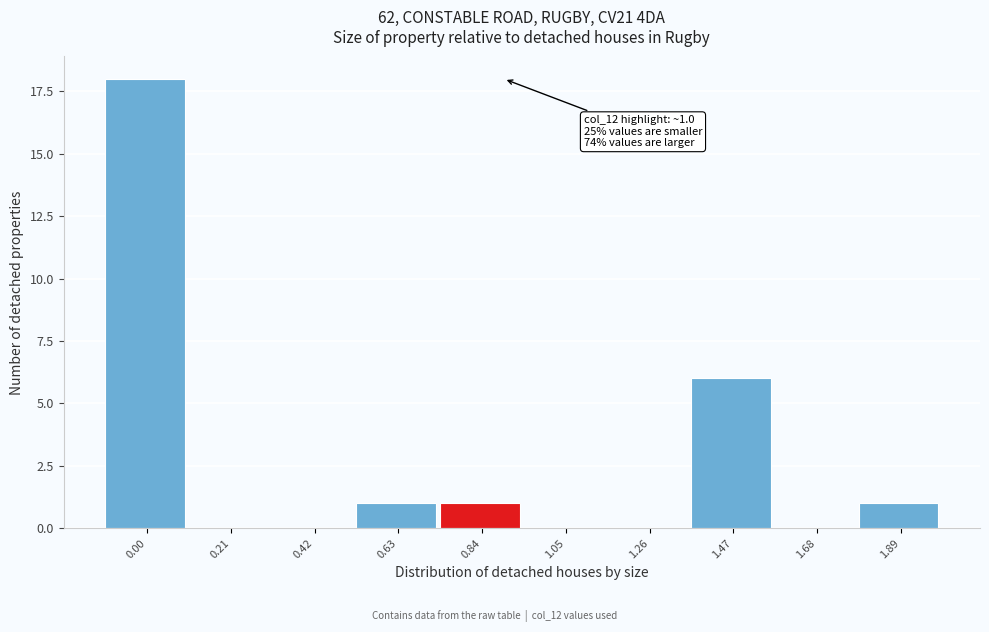

Reading left to right, extract all data points from this chart.

0.00=18	0.21=0	0.42=0	0.63=1	0.84=1	1.05=0	1.26=0	1.47=6	1.68=0	1.89=1